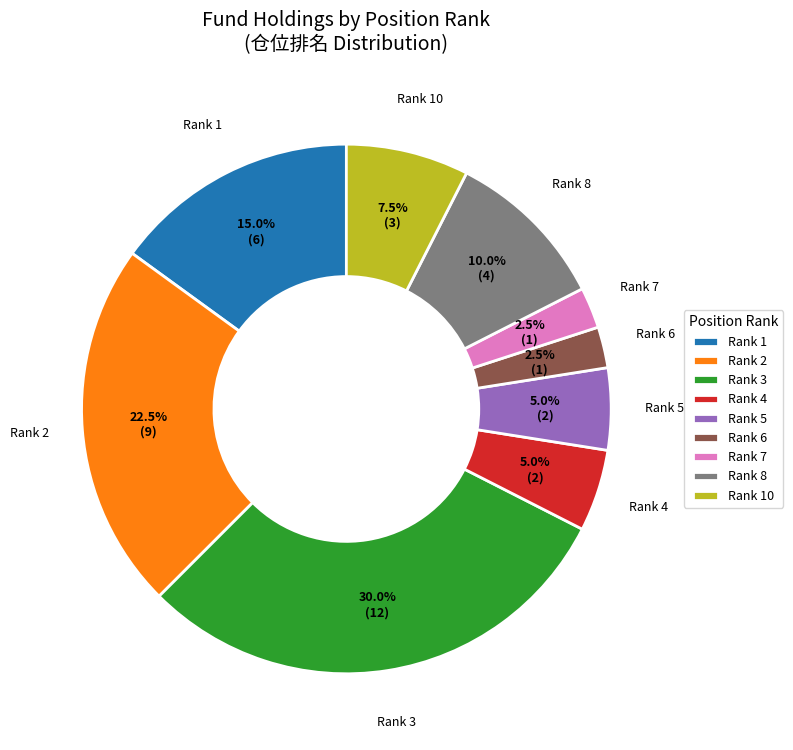

What is the total percentage of Rank 5 and Rank 6?

7.5%